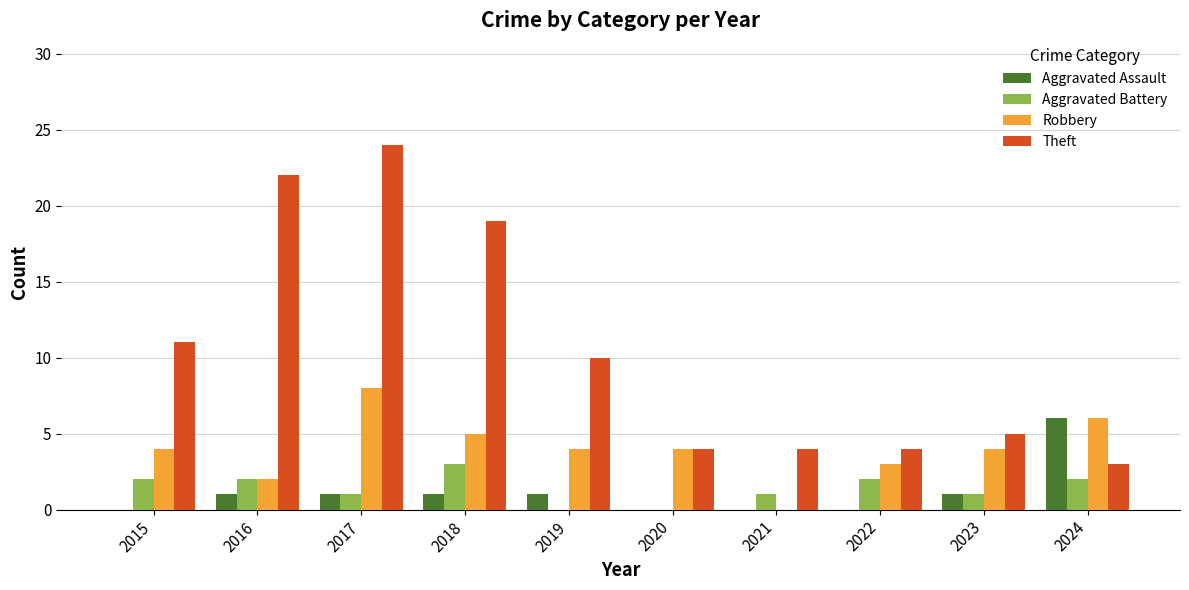

Which series has the widest spread of values?

Theft